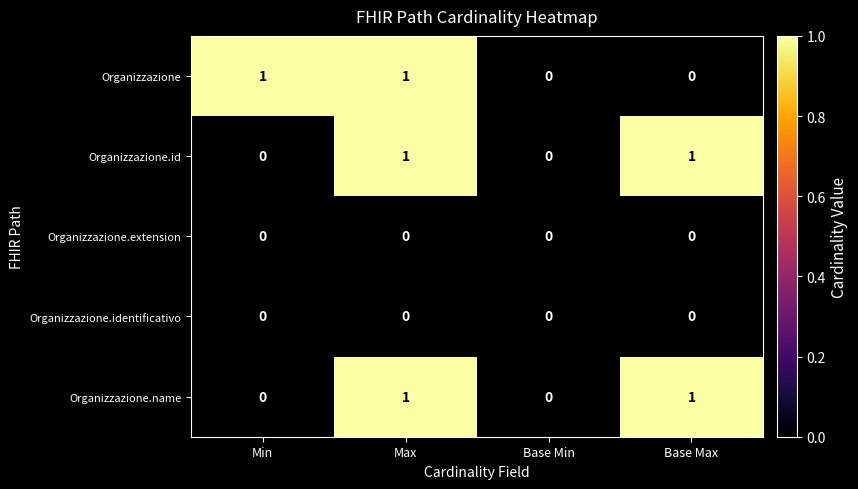

Reading right to left, extract all data points from this chart.

Organizzazione: 0	0	1	1
Organizzazione.id: 1	0	1	0
Organizzazione.extension: 0	0	0	0
Organizzazione.identificativo: 0	0	0	0
Organizzazione.name: 1	0	1	0